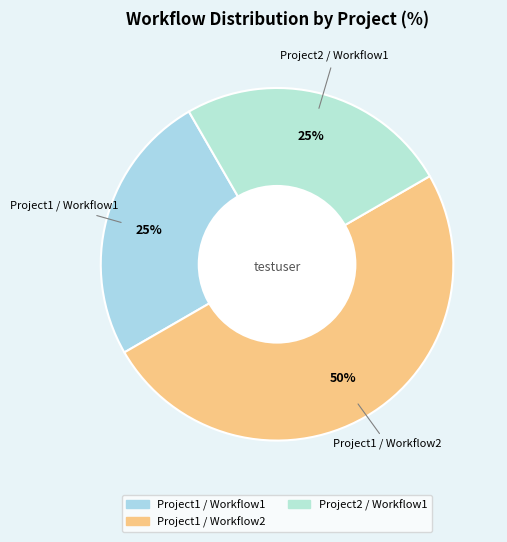

Which slice is the largest?

Project1 / Workflow2